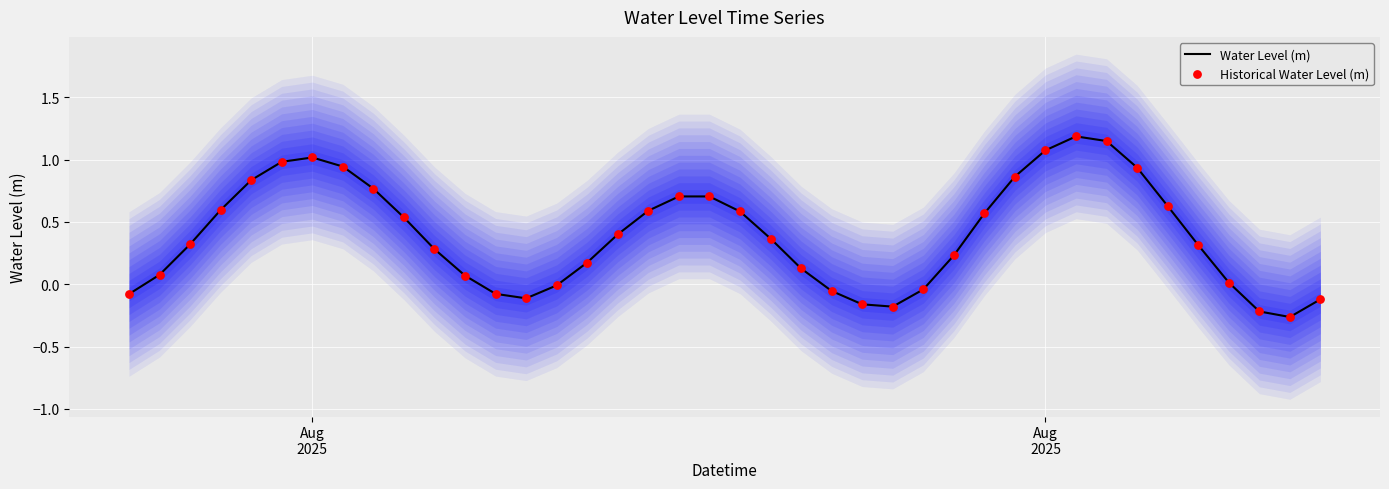

At how many categories does at least one series exceed 0?

29